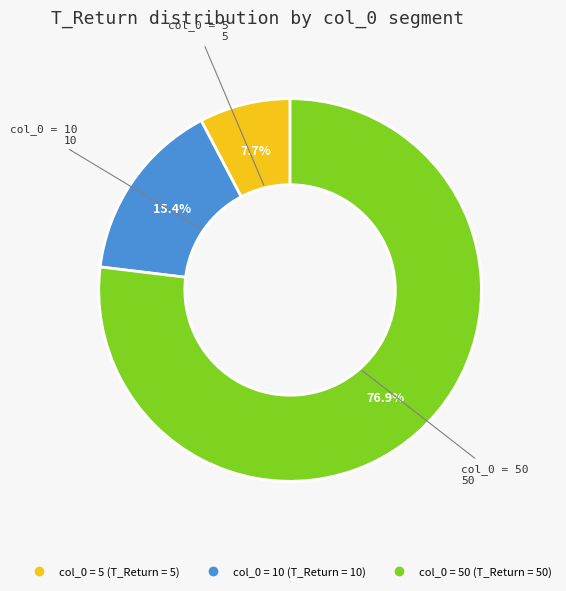

Is there a majority slice in this chart?

Yes